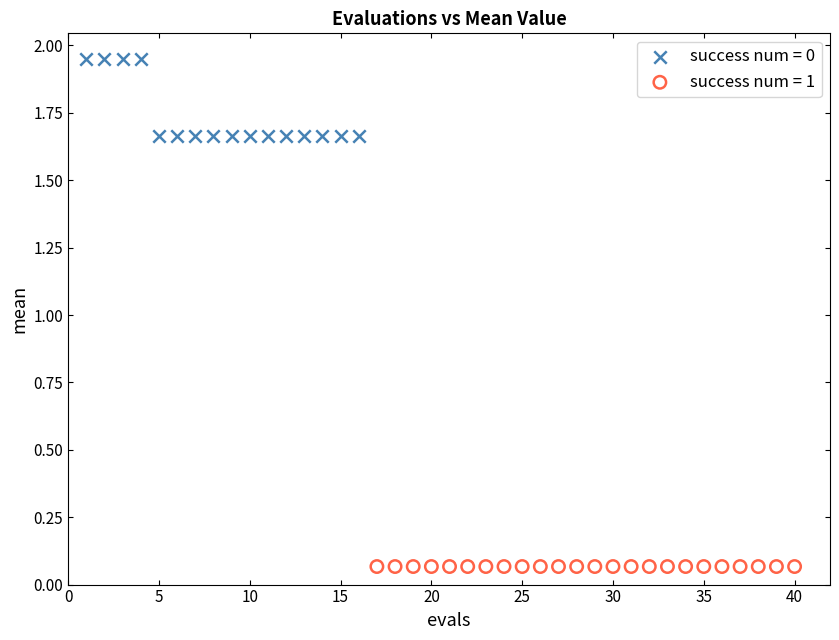

Which series contains the highest Y value?

success num = 0